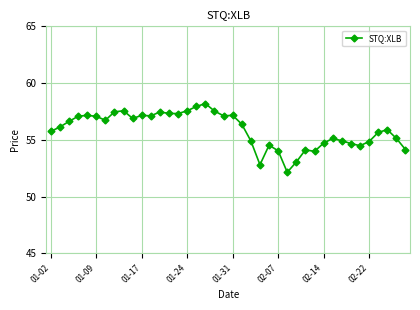

Is this an area chart (filled region under the line)?

No